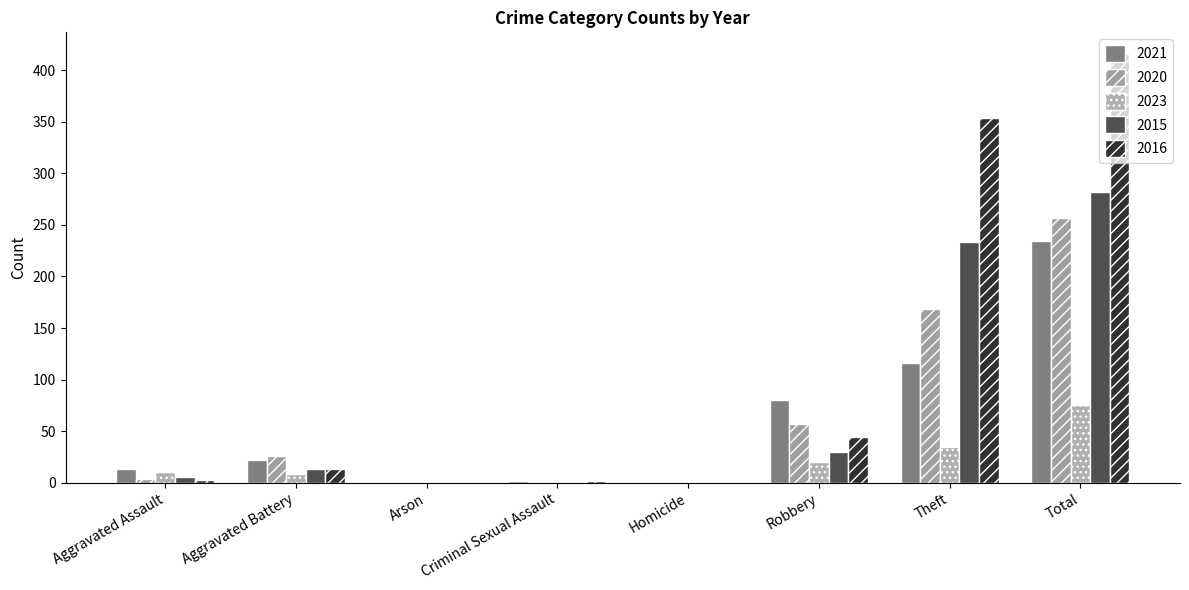

Between Aggravated Battery and Arson, which series saw the biggest shift?

2020